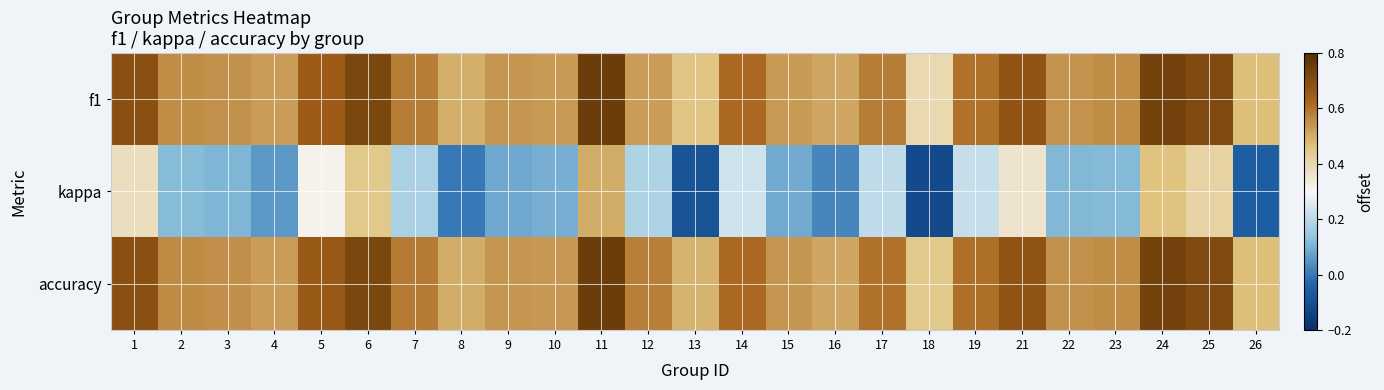

Between 12 and 5, which is larger?

5